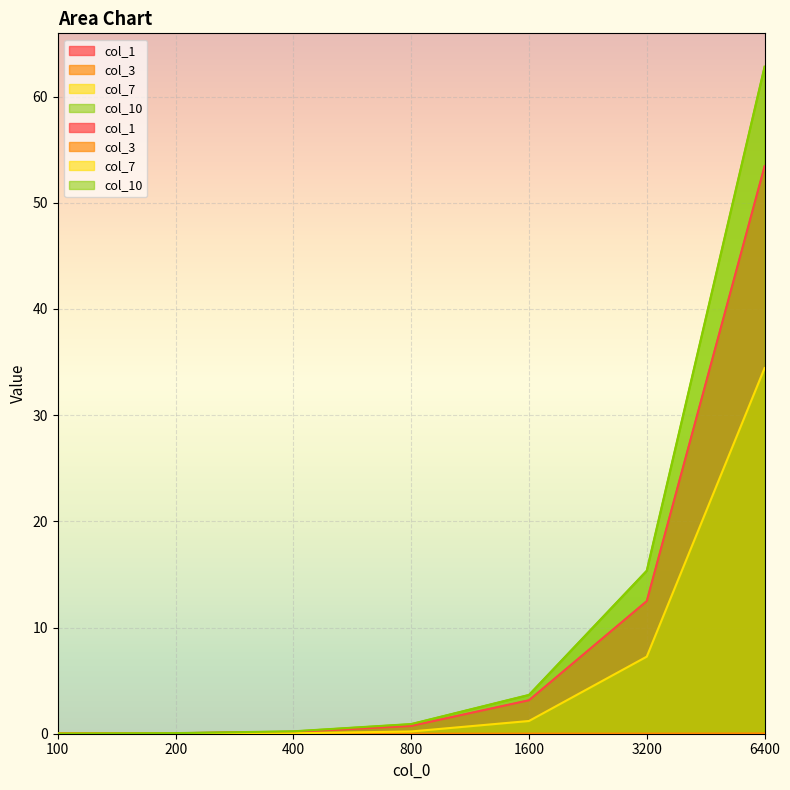

At which category does the chart reach its minimum across all series?

100